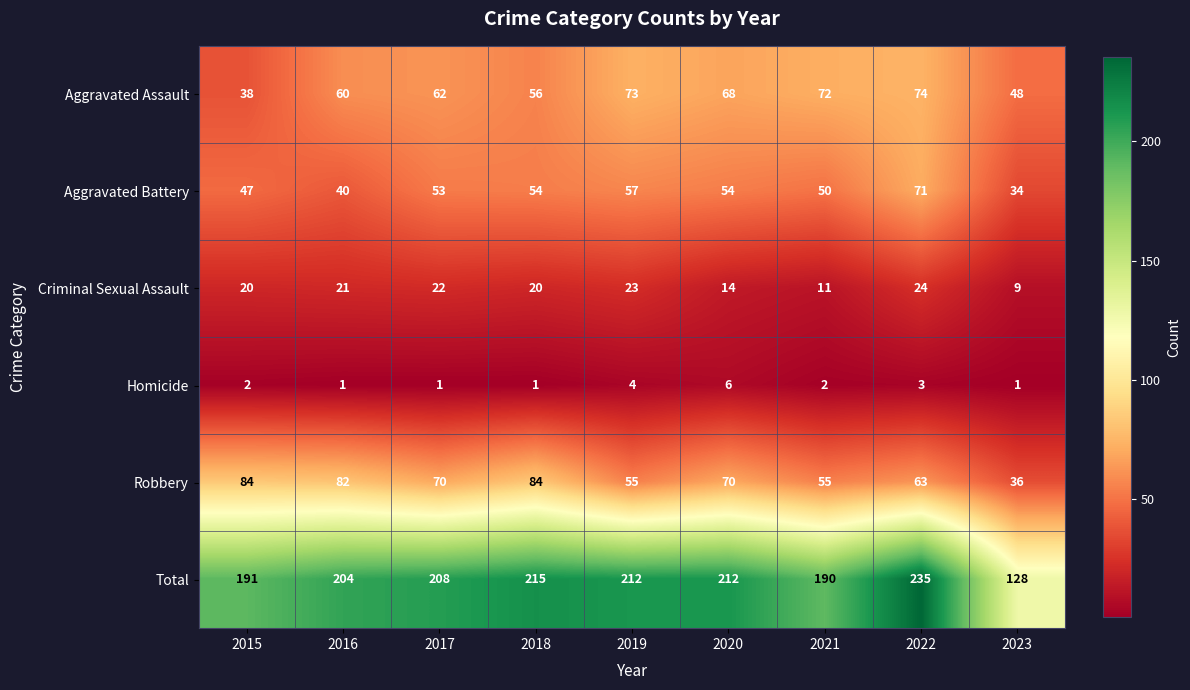

What is the sum of all Criminal Sexual Assault values?

164